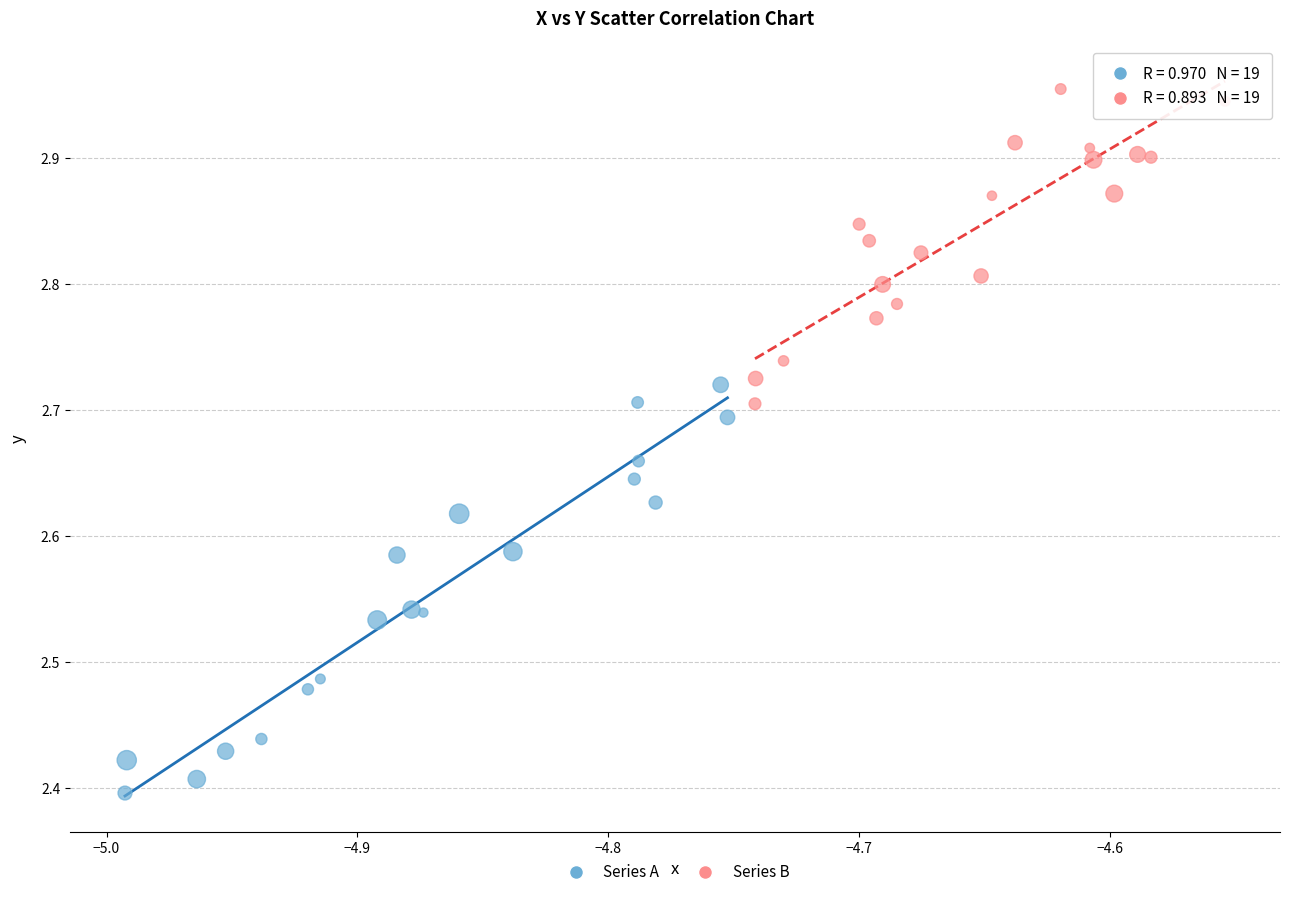

Which series reaches the maximum Y coordinate?

Series B